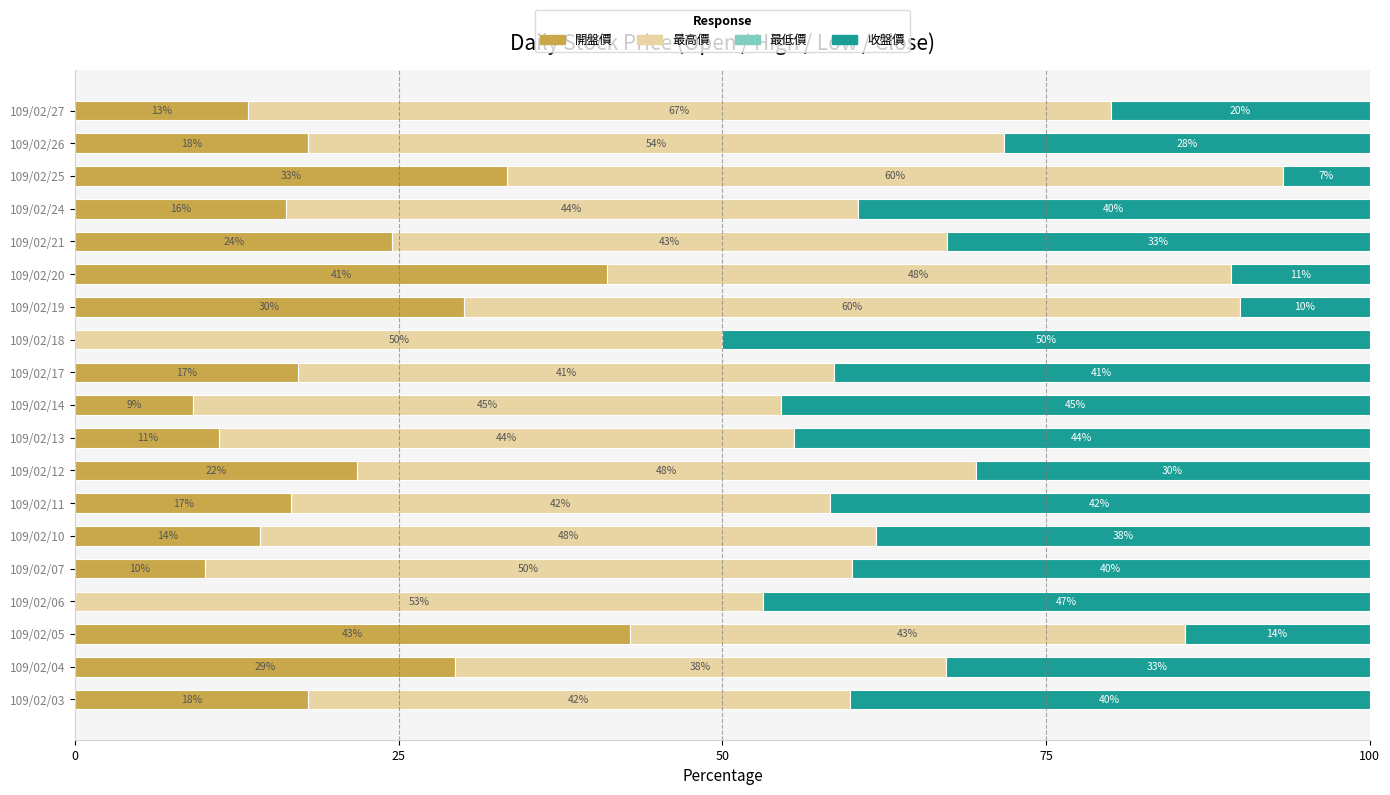

What is the total value across all series at 109/02/06?

100.0